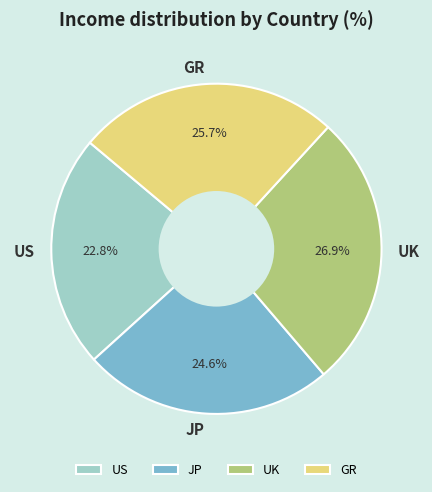

What is the ratio of the value at US to the value at UK?

0.8